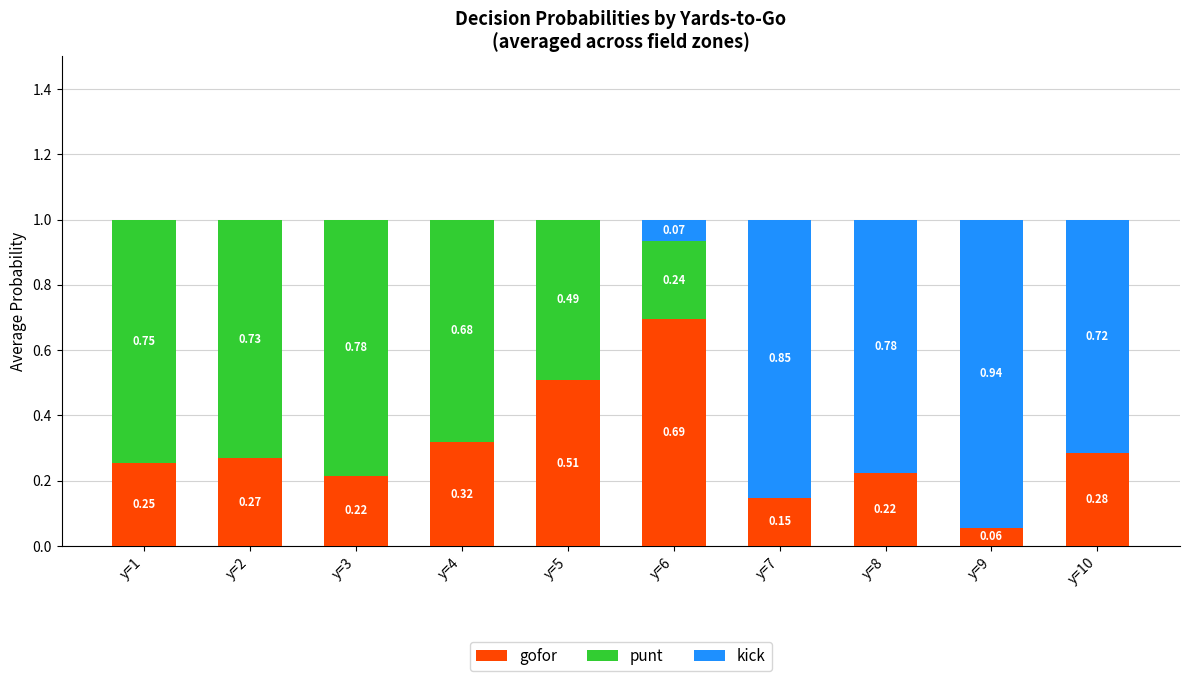

What is the total value across all series at y=2?

1.0